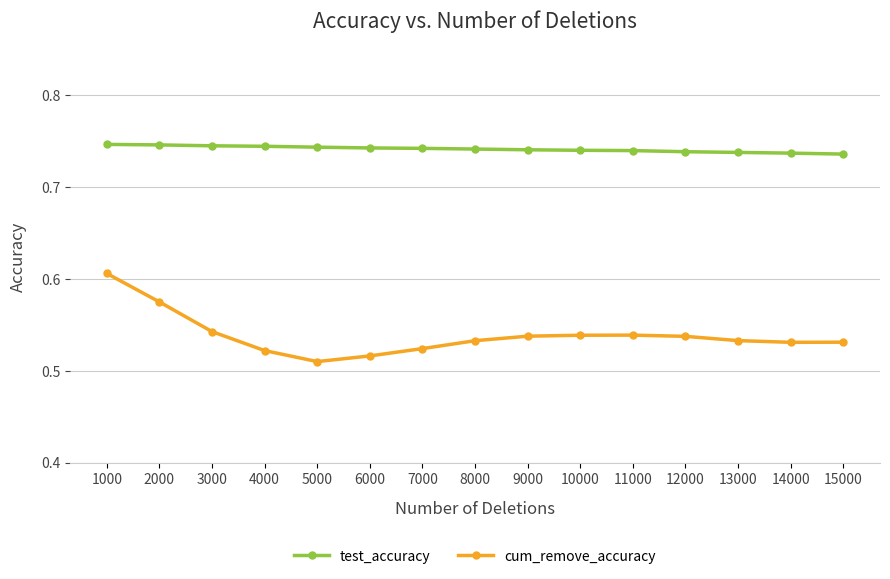

Rank the series at 9000 from highest to lowest value.

test_accuracy, cum_remove_accuracy